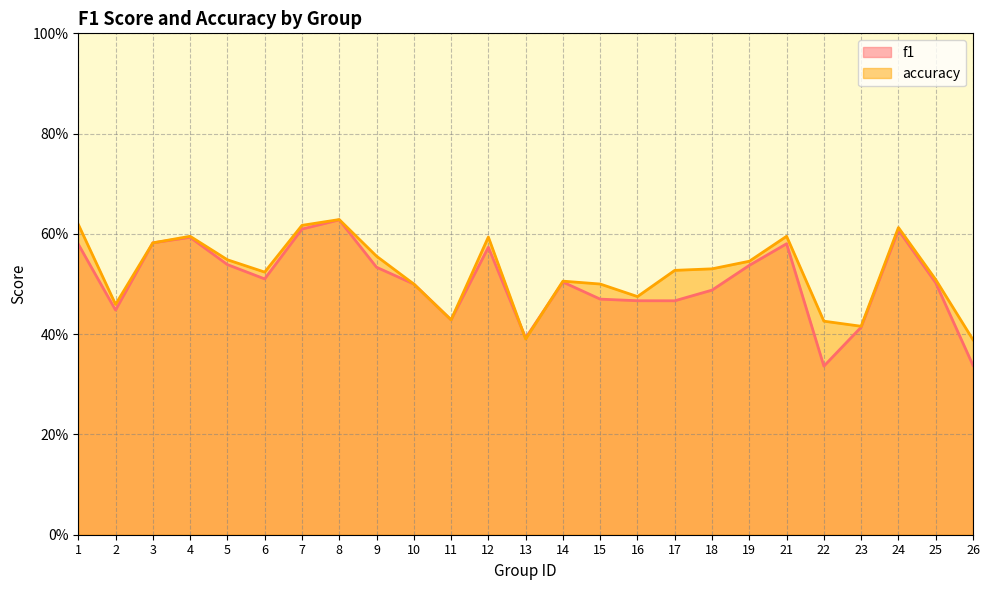

Does the chart have visible grid lines?

Yes